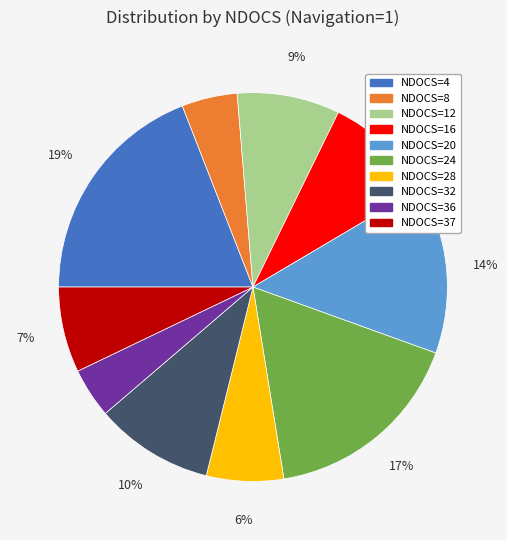

Which category has the biggest portion of the pie?

NDOCS=4